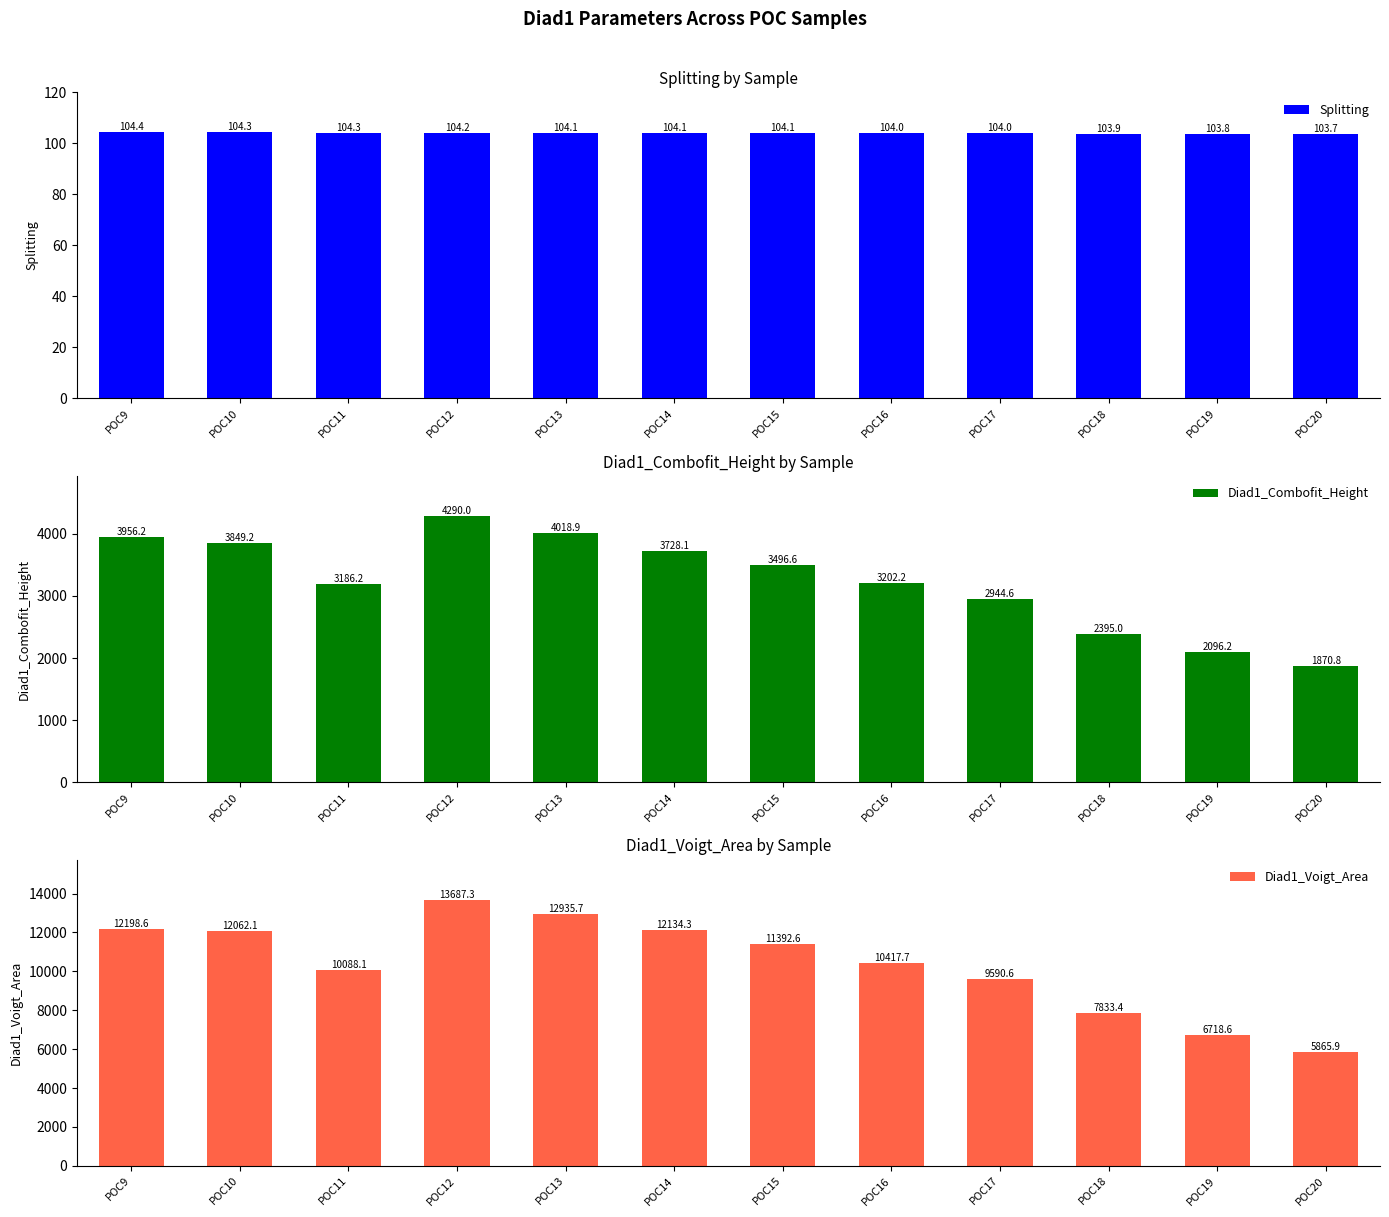

What is the difference between the Diad1_Combofit_Height values at POC15 and POC11?

310.4